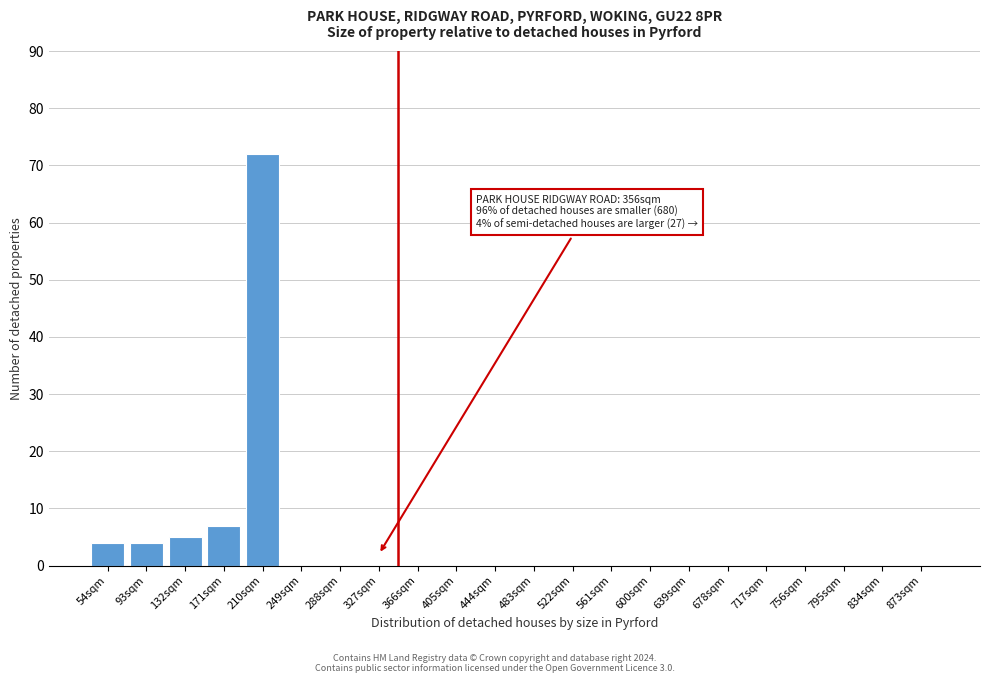

Reading left to right, what are all the values shown in this chart?

54sqm=4	93sqm=4	132sqm=5	171sqm=7	210sqm=72	249sqm=0	288sqm=0	327sqm=0	366sqm=0	405sqm=0	444sqm=0	483sqm=0	522sqm=0	561sqm=0	600sqm=0	639sqm=0	678sqm=0	717sqm=0	756sqm=0	795sqm=0	834sqm=0	873sqm=0